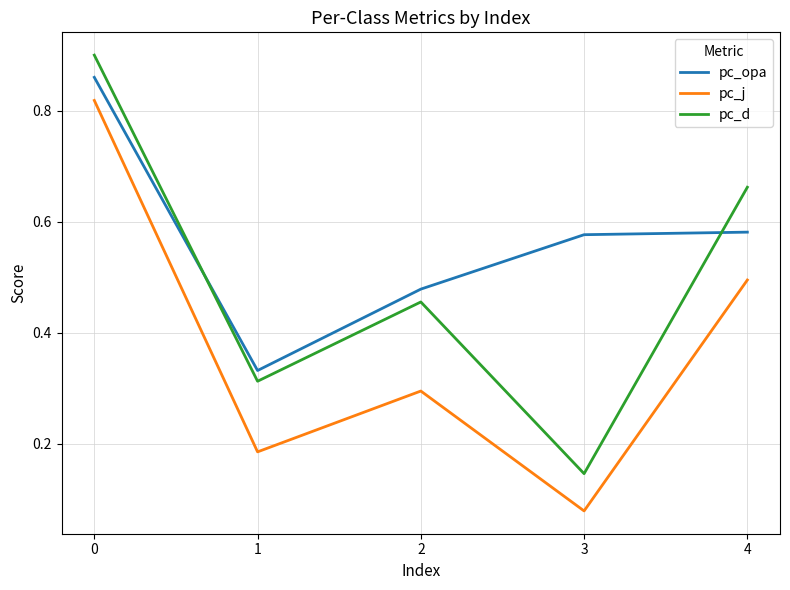

Which series has the largest range (max minus min)?

pc_d